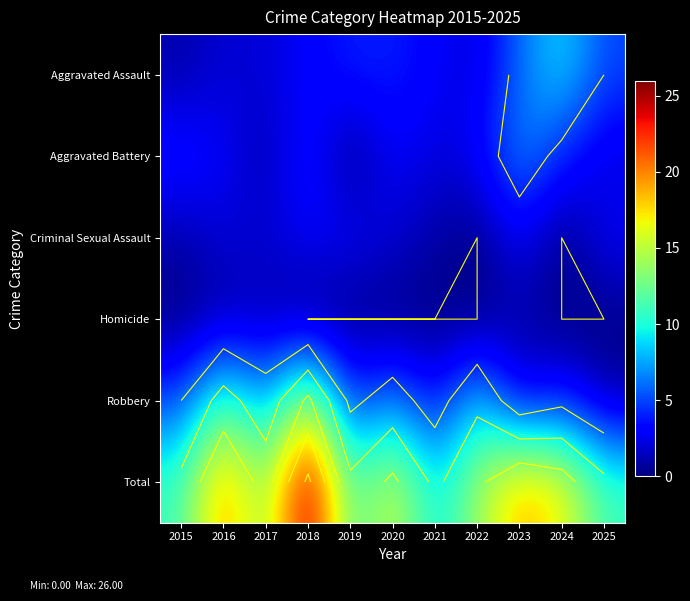

The value of Robbery at 2018 is 16. True or false?

True